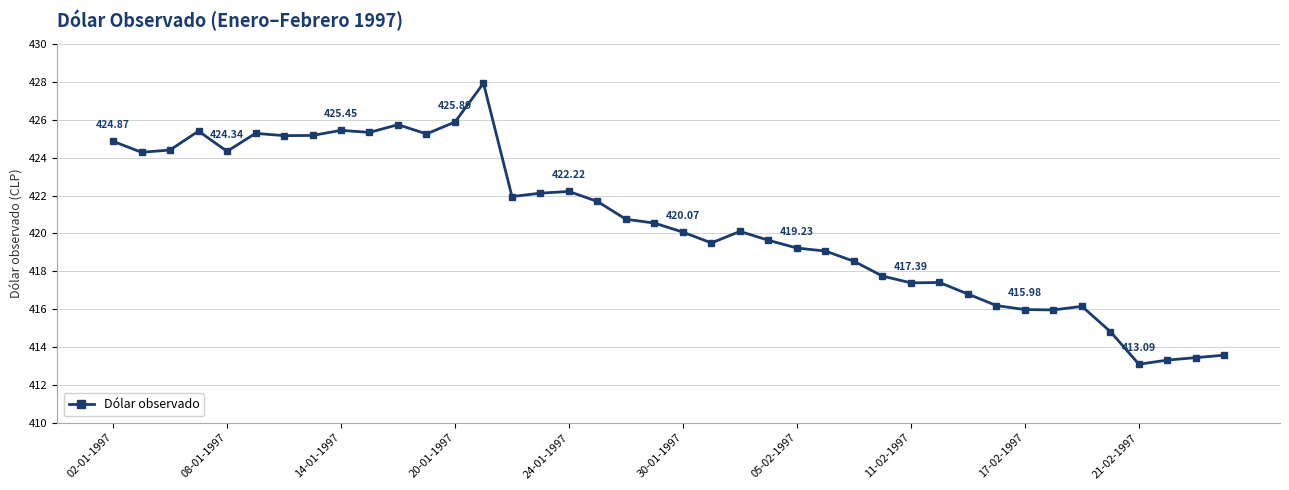

What is the sum of all values?

16821.9